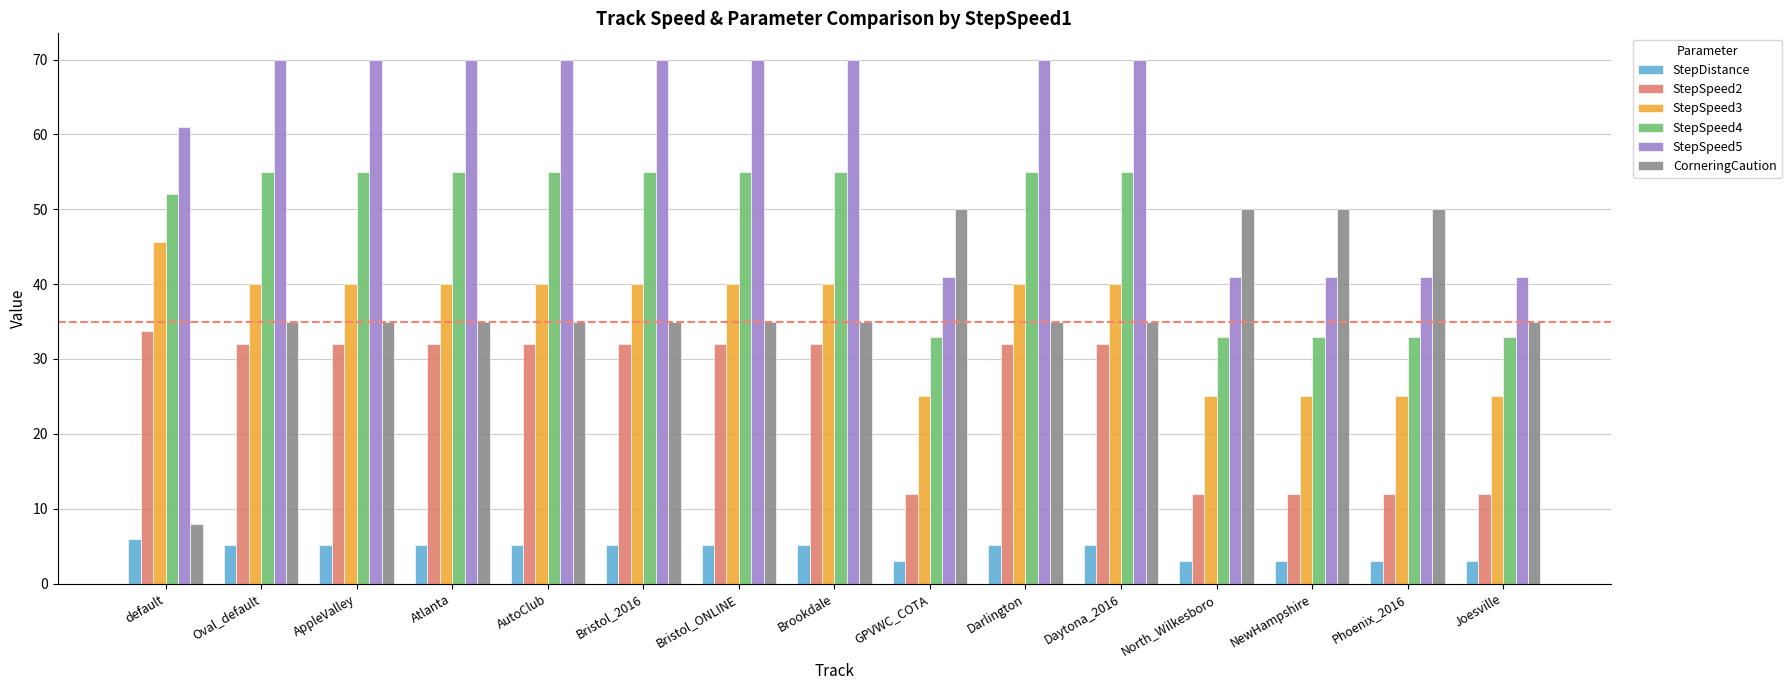

Reading left to right, list all the values displayed in this chart.

StepDistance: default=6.0	Oval_default=5.2	AppleValley=5.2	Atlanta=5.2	AutoClub=5.2	Bristol_2016=5.2	Bristol_ONLINE=5.2	Brookdale=5.2	GPVWC_COTA=3.0	Darlington=5.2	Daytona_2016=5.2	North_Wilkesboro=3.0	NewHampshire=3.0	Phoenix_2016=3.0	Joesville=3.0
StepSpeed2: default=33.8	Oval_default=32.0	AppleValley=32.0	Atlanta=32.0	AutoClub=32.0	Bristol_2016=32.0	Bristol_ONLINE=32.0	Brookdale=32.0	GPVWC_COTA=12.0	Darlington=32.0	Daytona_2016=32.0	North_Wilkesboro=12.0	NewHampshire=12.0	Phoenix_2016=12.0	Joesville=12.0
StepSpeed3: default=45.6	Oval_default=40.0	AppleValley=40.0	Atlanta=40.0	AutoClub=40.0	Bristol_2016=40.0	Bristol_ONLINE=40.0	Brookdale=40.0	GPVWC_COTA=25.0	Darlington=40.0	Daytona_2016=40.0	North_Wilkesboro=25.0	NewHampshire=25.0	Phoenix_2016=25.0	Joesville=25.0
StepSpeed4: default=52.0	Oval_default=55.0	AppleValley=55.0	Atlanta=55.0	AutoClub=55.0	Bristol_2016=55.0	Bristol_ONLINE=55.0	Brookdale=55.0	GPVWC_COTA=33.0	Darlington=55.0	Daytona_2016=55.0	North_Wilkesboro=33.0	NewHampshire=33.0	Phoenix_2016=33.0	Joesville=33.0
StepSpeed5: default=61.0	Oval_default=70.0	AppleValley=70.0	Atlanta=70.0	AutoClub=70.0	Bristol_2016=70.0	Bristol_ONLINE=70.0	Brookdale=70.0	GPVWC_COTA=41.0	Darlington=70.0	Daytona_2016=70.0	North_Wilkesboro=41.0	NewHampshire=41.0	Phoenix_2016=41.0	Joesville=41.0
CorneringCaution: default=8.0	Oval_default=35.0	AppleValley=35.0	Atlanta=35.0	AutoClub=35.0	Bristol_2016=35.0	Bristol_ONLINE=35.0	Brookdale=35.0	GPVWC_COTA=50.0	Darlington=35.0	Daytona_2016=35.0	North_Wilkesboro=50.0	NewHampshire=50.0	Phoenix_2016=50.0	Joesville=35.0